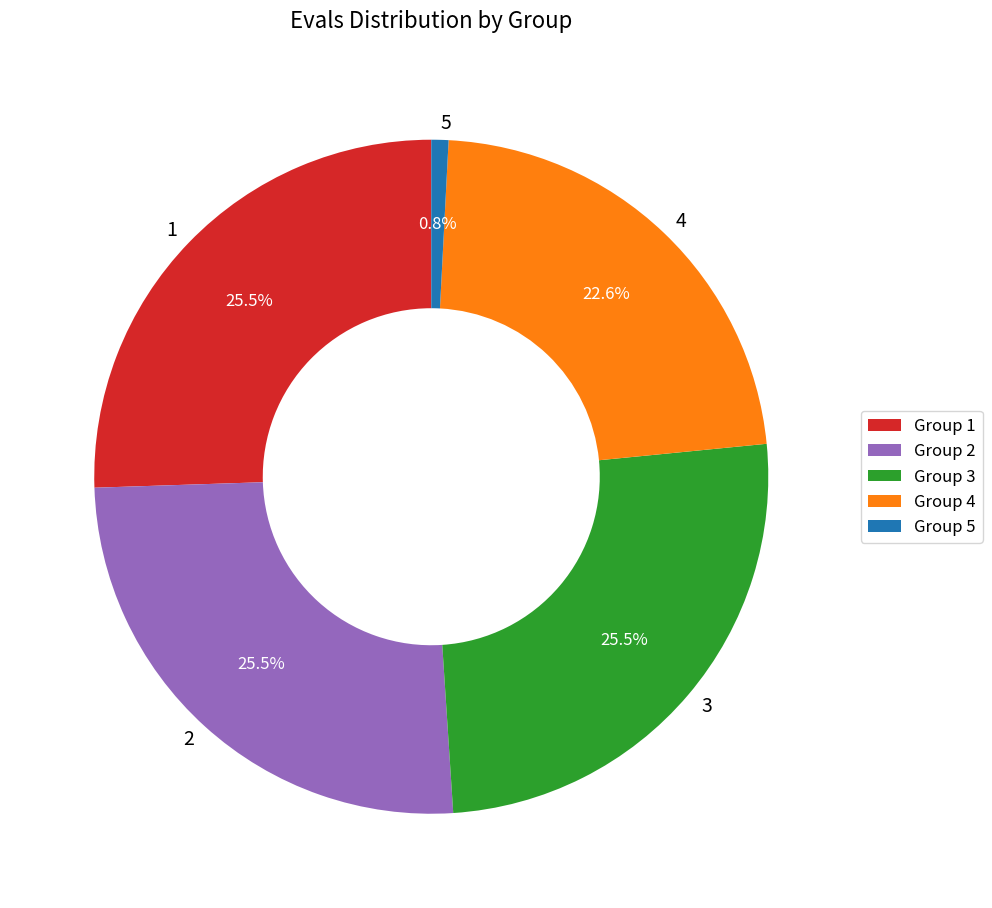

Is there a majority slice in this chart?

No